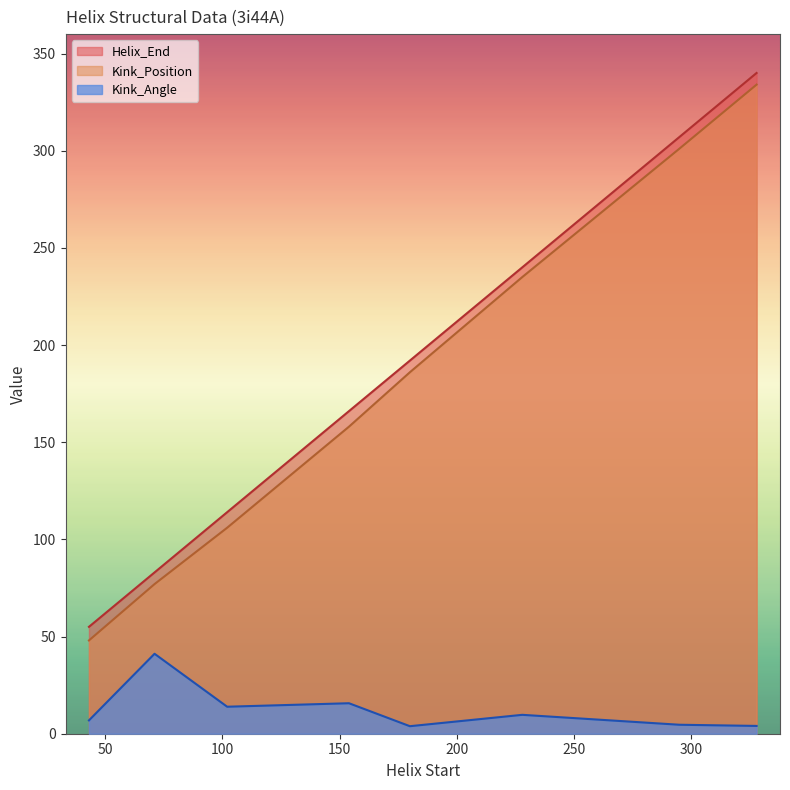

Which category has the lowest value in the Helix_End series?

43